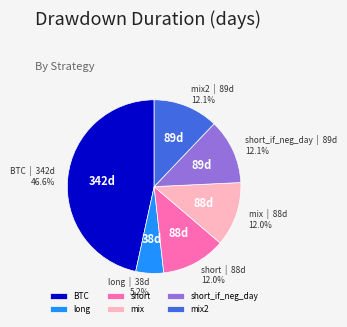

Is it true that mix is 12% of the pie?

True